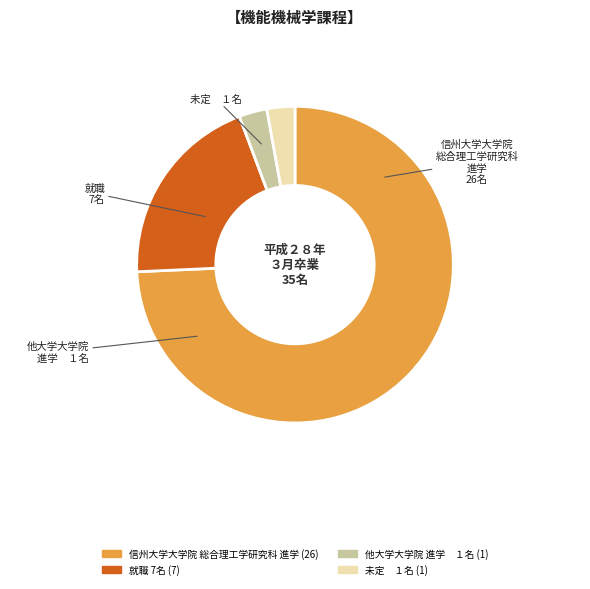

The 未定 １名 (1) slice represents 3% of the pie. True or false?

True